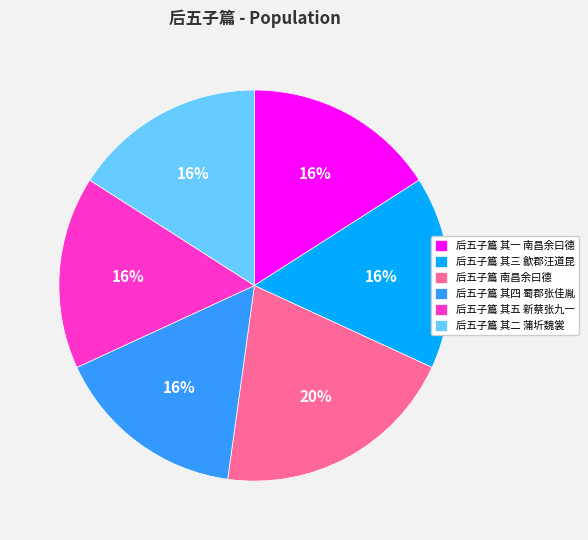

The 后五子篇 其三 歙郡汪道昆 slice represents 16% of the pie. True or false?

True